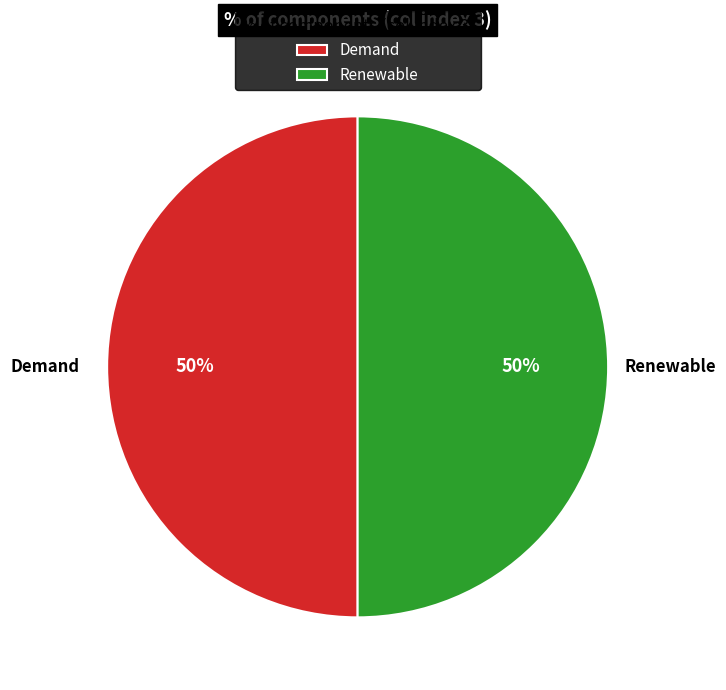

Count the number of slices in the pie.

2